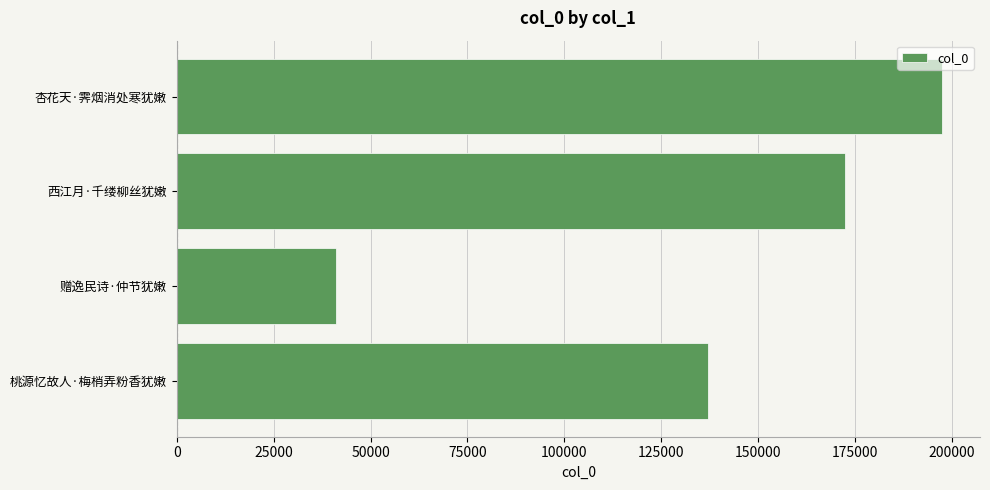

How many values are between 136949 and 197370?

3